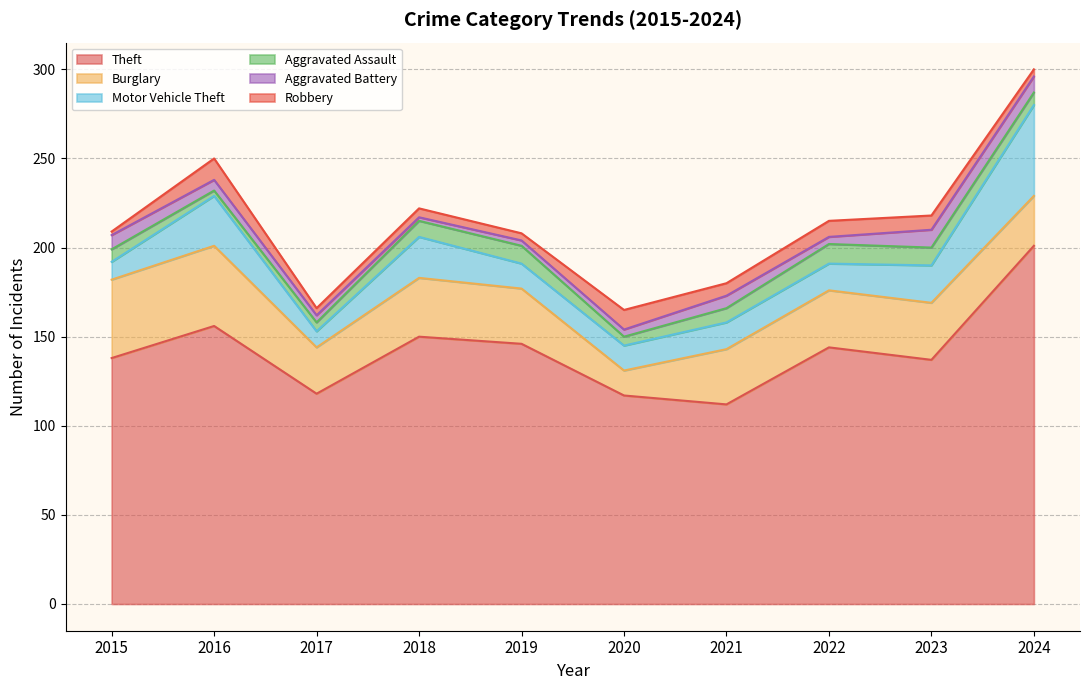

What is the sum of all Aggravated Assault values?

75